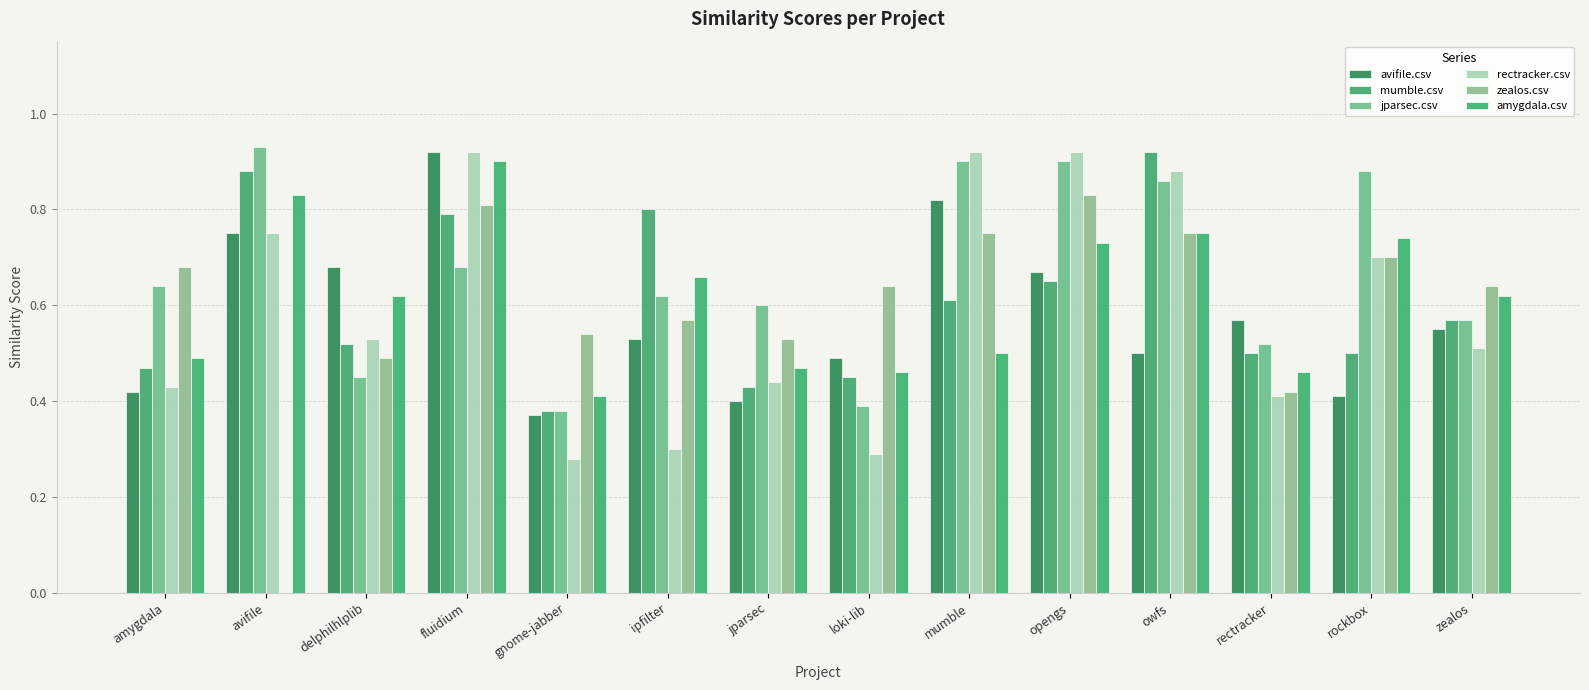

Which series has the largest total across all categories?

jparsec.csv